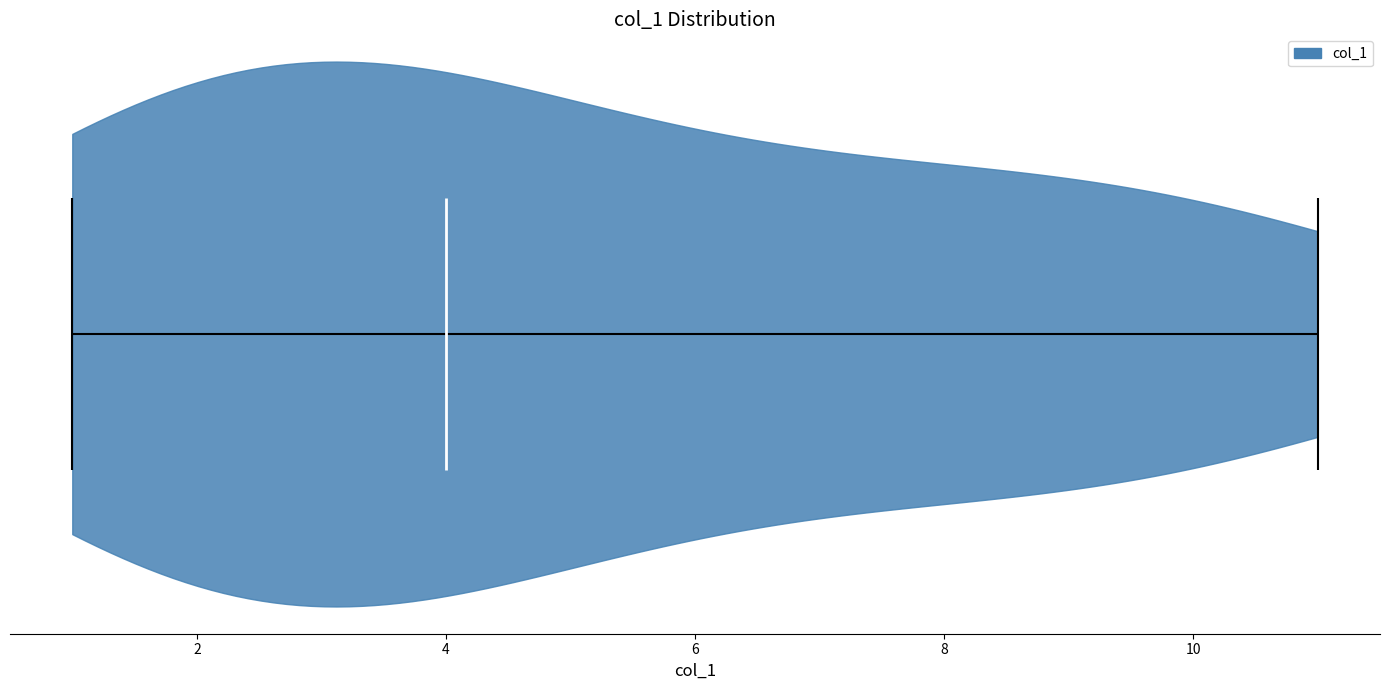

Read this violin plot against the x-axis: where its median line is, and the lowest and highest points the violin reaches. The values are not printed on the chart, so give them approximately, as read against the axis.

median line 4, lowest point 1, highest point 11